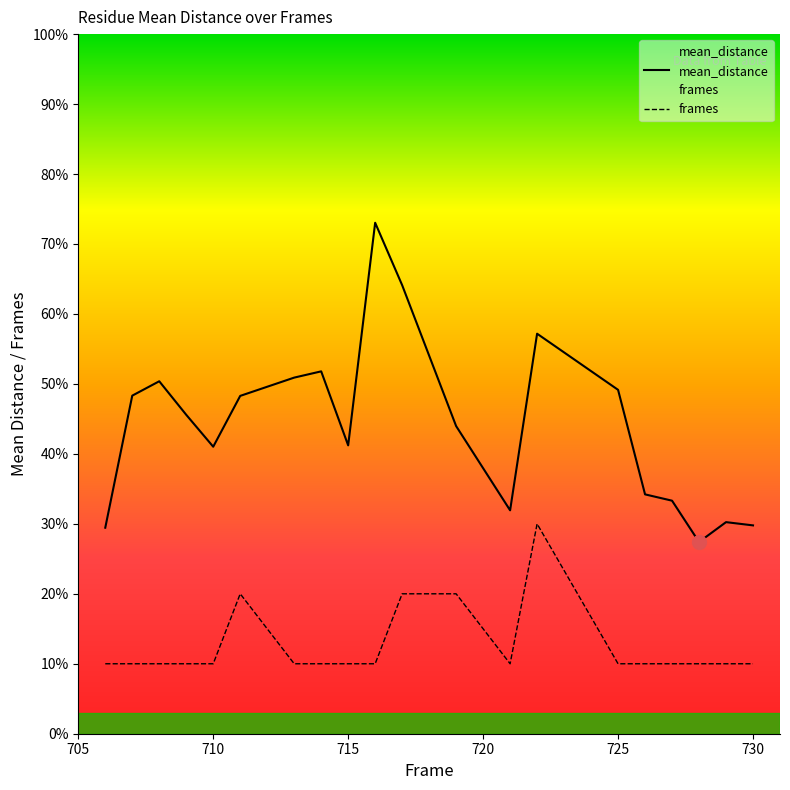

Reading left to right, list all the values displayed in this chart.

mean_distance: 2.9	4.8	5.0	4.6	4.1	4.8	5.1	5.2	4.1	7.3	6.4	4.4	3.2	5.7	4.9	3.4	3.3	2.7	3.0	3.0
frames: 1.0	1.0	1.0	1.0	1.0	2.0	1.0	1.0	1.0	1.0	2.0	2.0	1.0	3.0	1.0	1.0	1.0	1.0	1.0	1.0